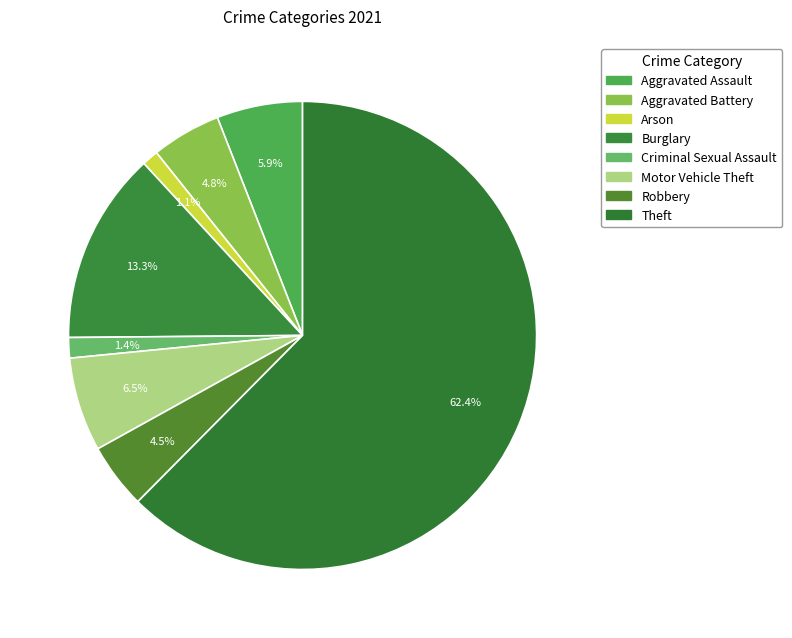

Which category has the biggest portion of the pie?

Theft